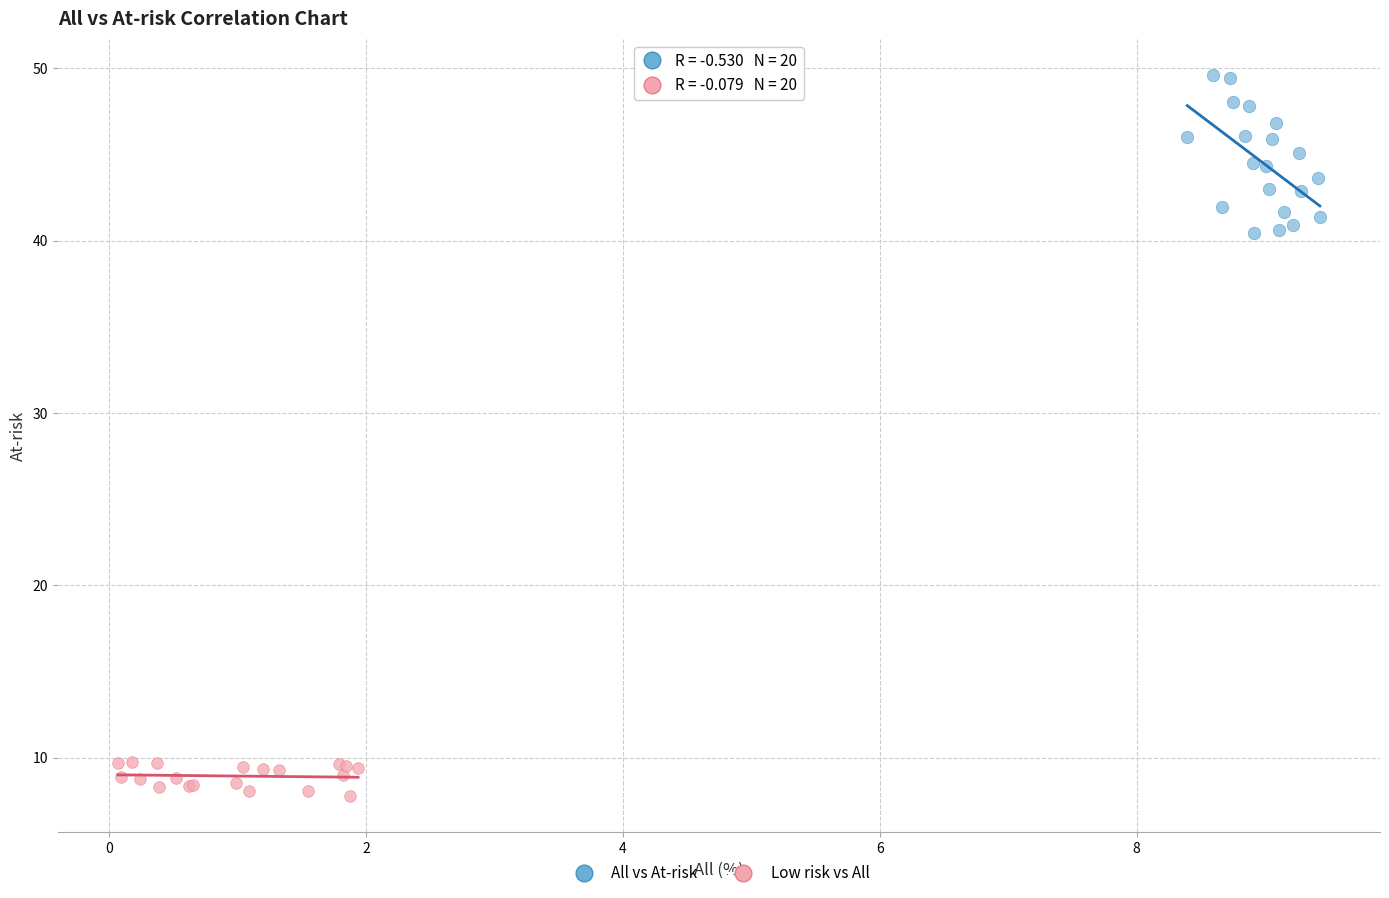

Which series contains the lowest Y value?

Low risk vs All